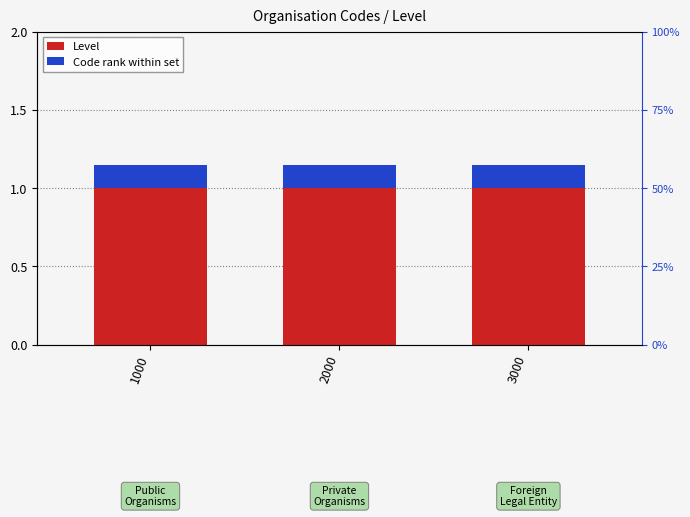

Which series has the widest spread of values?

Level